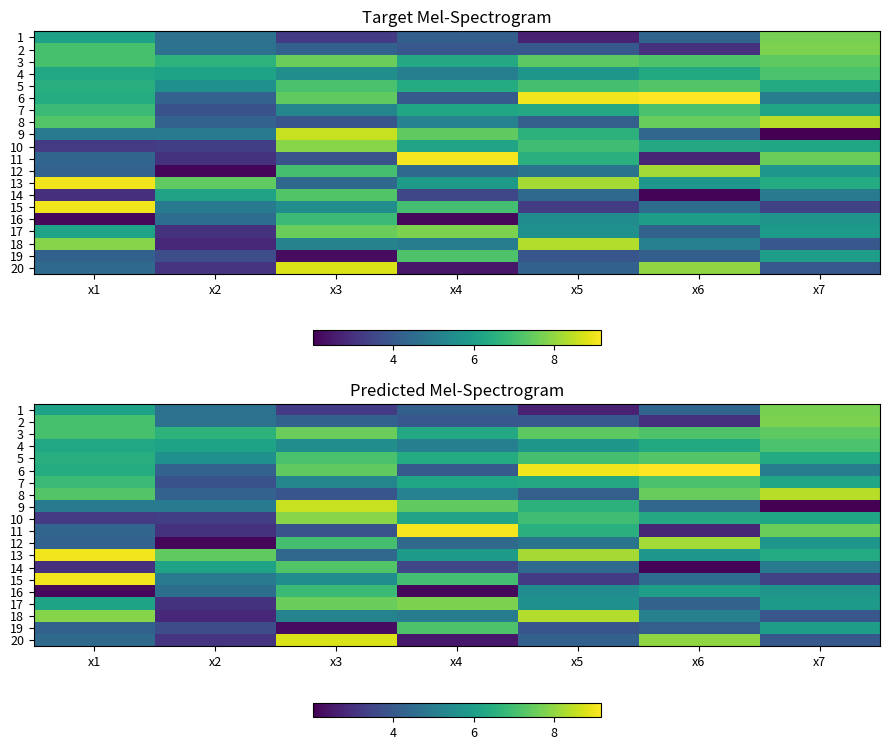

Rank the series at x5 from lowest to highest value.

1, 15, 19, 2, 8, 20, 14, 12, 16, 17, 4, 7, 11, 9, 10, 5, 3, 13, 18, 6